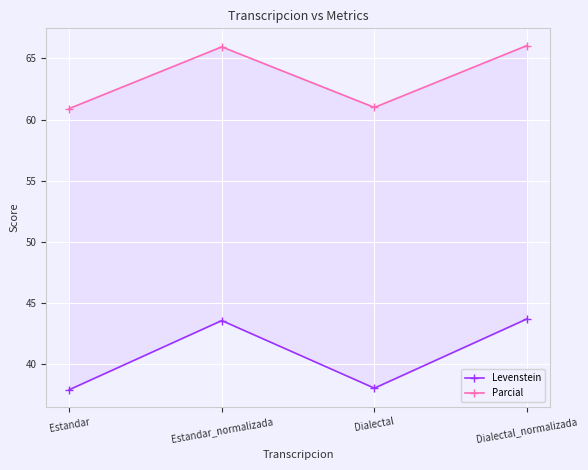

Rank the series at Estandar from highest to lowest value.

Parcial, Levenstein